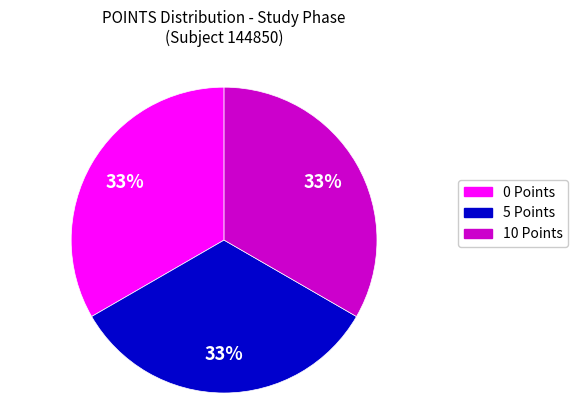

Is there a majority slice in this chart?

No